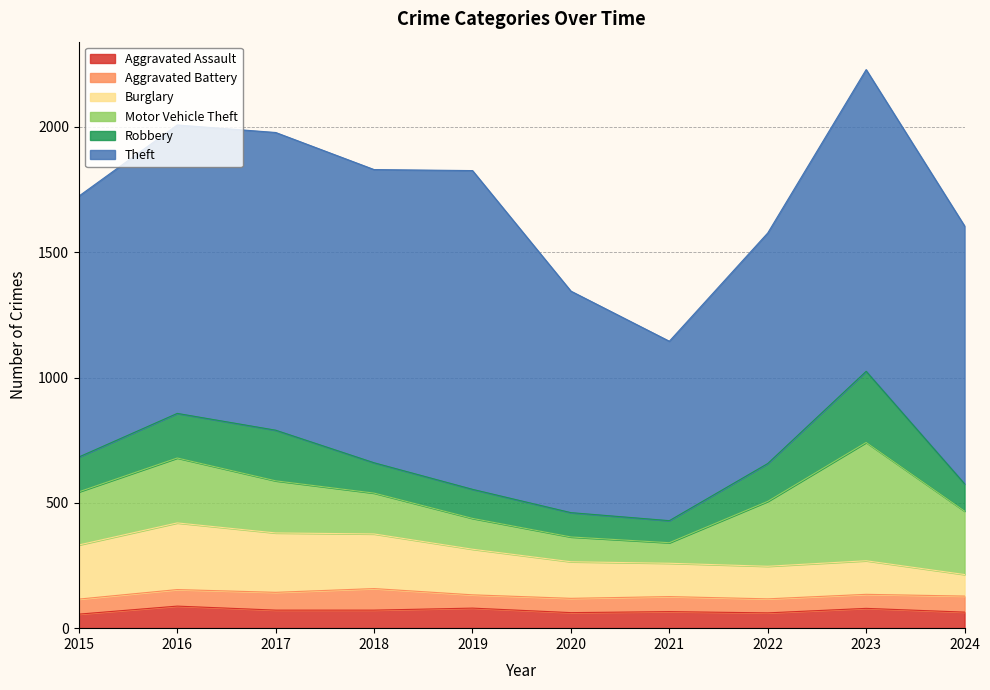

What is the sum of all Motor Vehicle Theft values?

2130